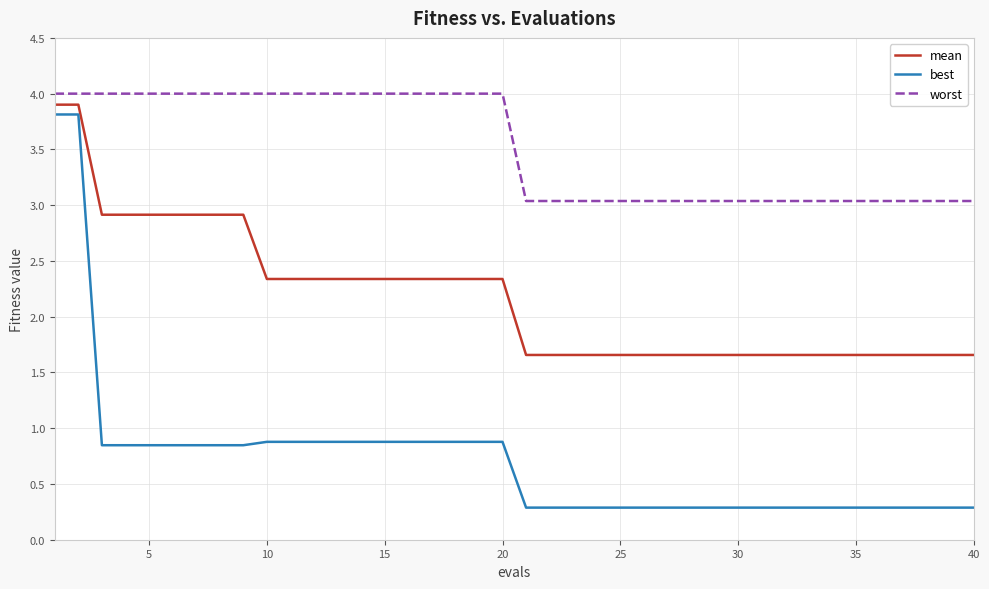

Which series has the largest range (max minus min)?

best